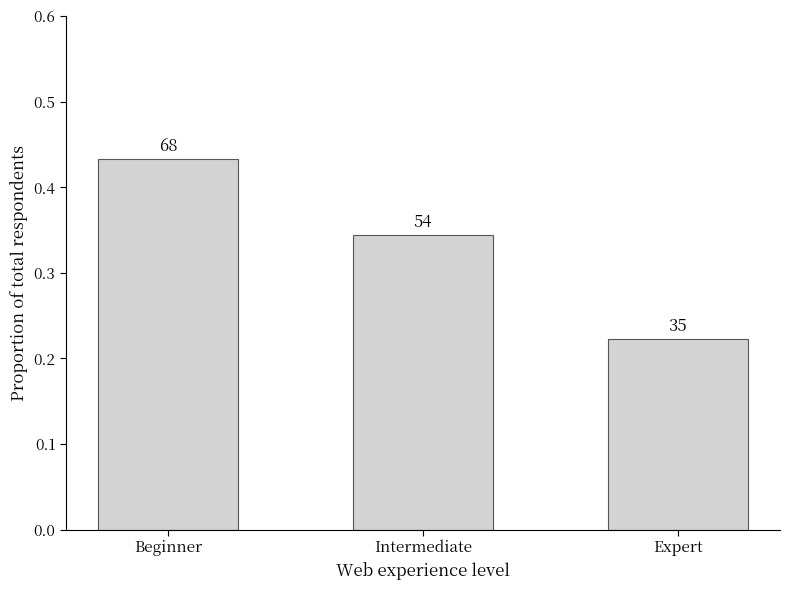

Reading left to right, extract all data points from this chart.

0.4	0.3	0.2